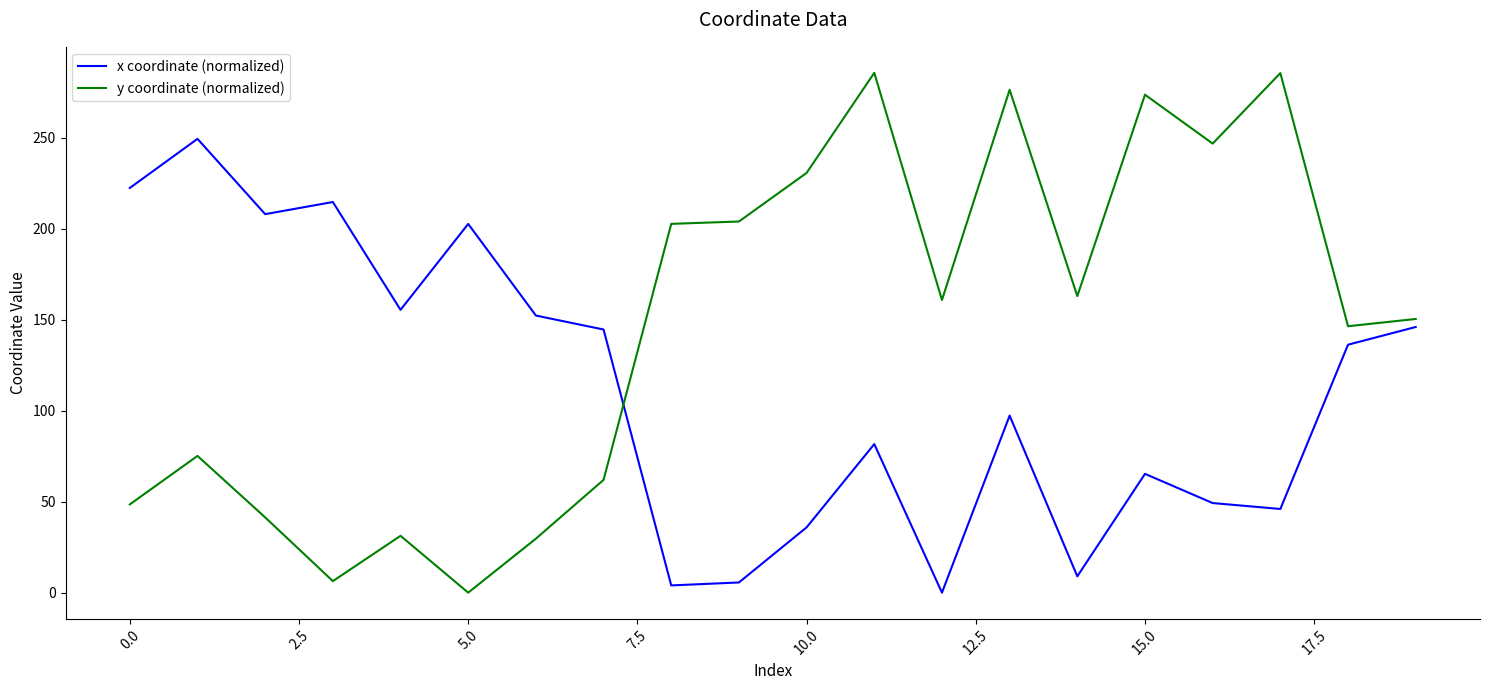

After their last crossing, which series has the higher values: x coordinate (normalized) or y coordinate (normalized)?

y coordinate (normalized)